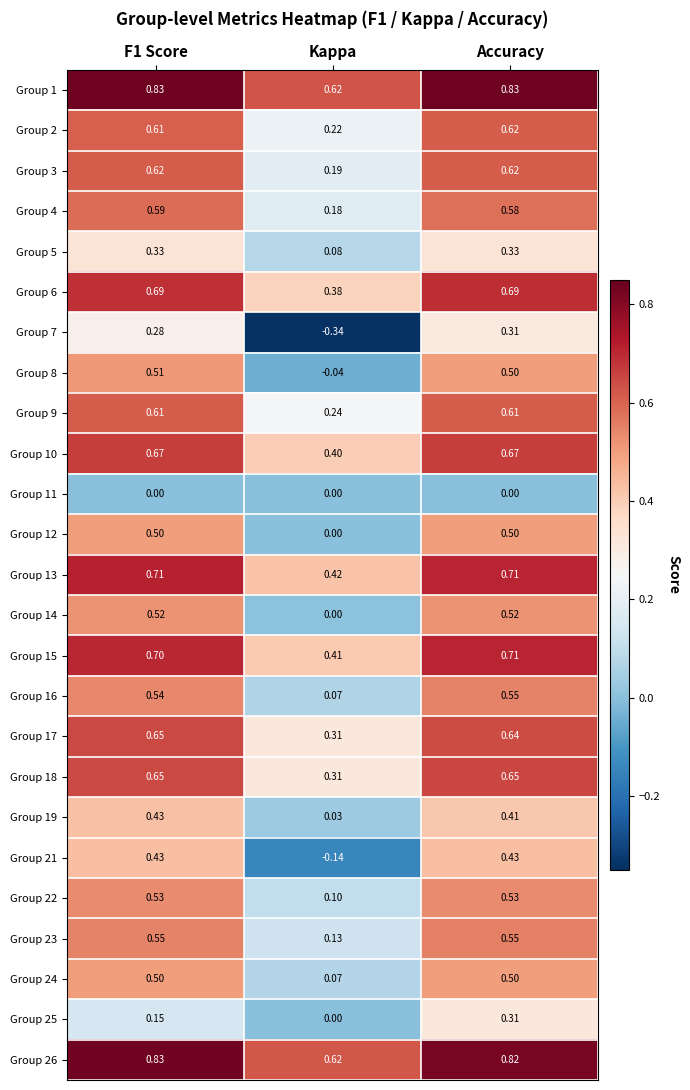

At which category is the sum across all series the highest?

Accuracy